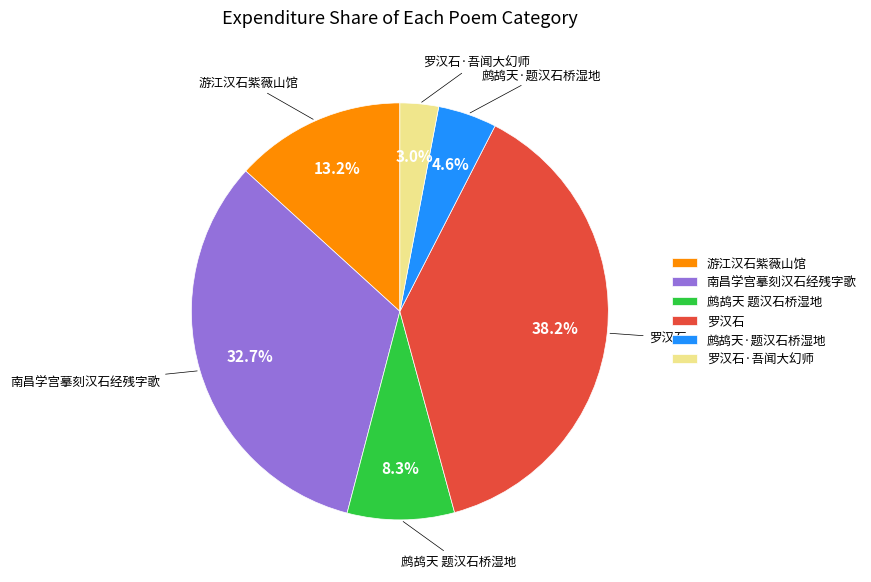

To the nearest percent, what is the average slice percentage?

17%